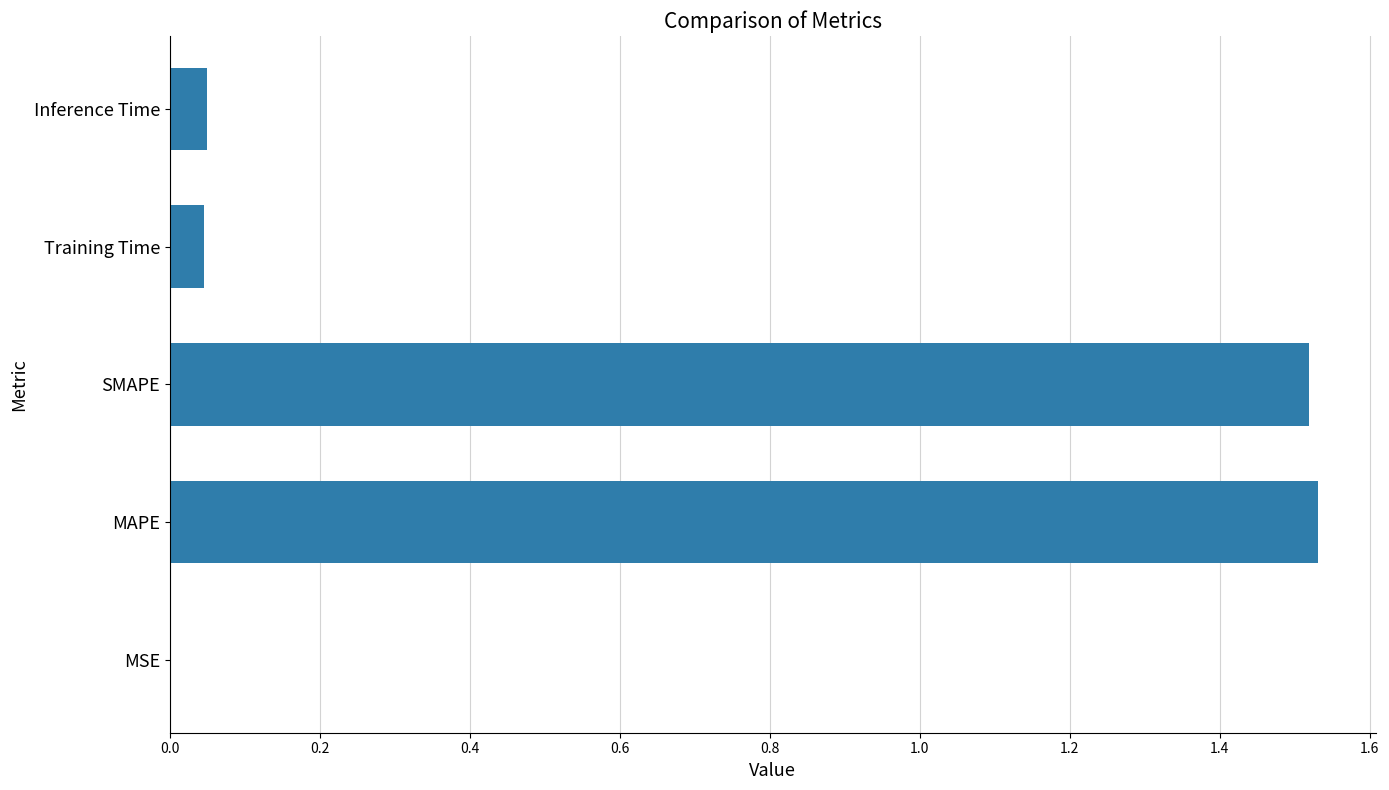

Are the bars horizontal?

Yes